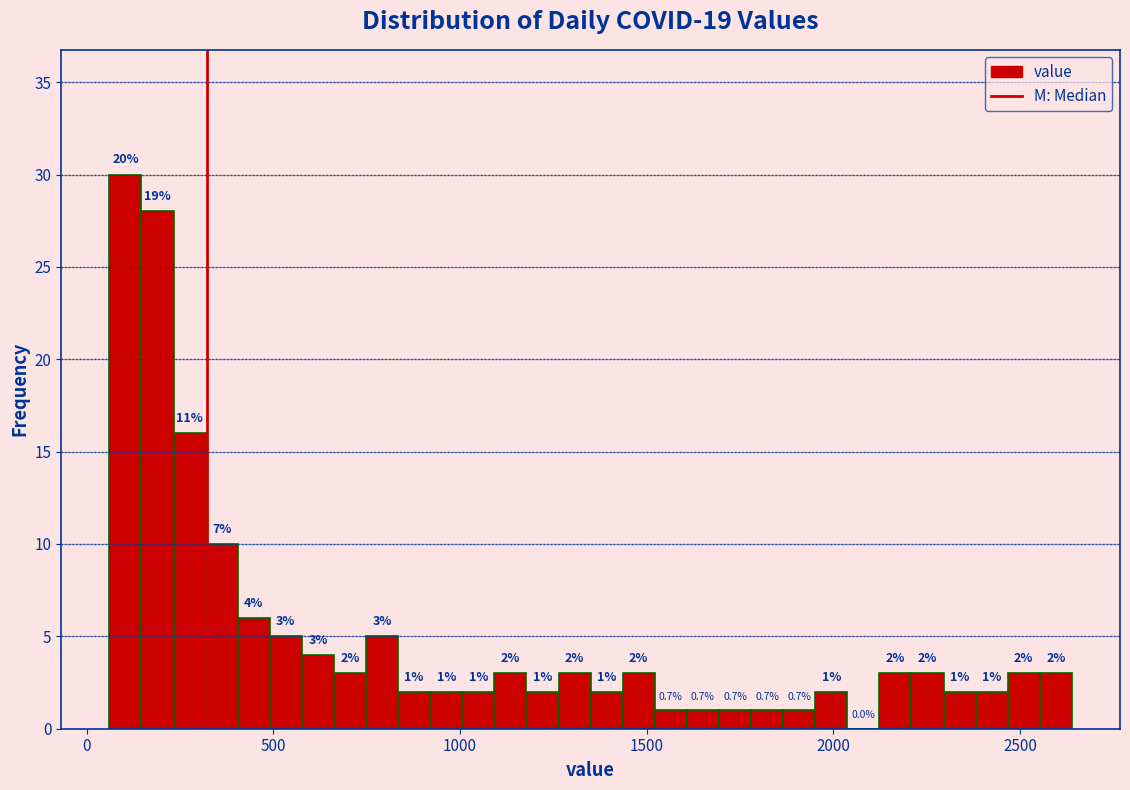

Around what value on the x-axis is the tallest bar? Give the approximate position of its centre, as read against the axis.

100